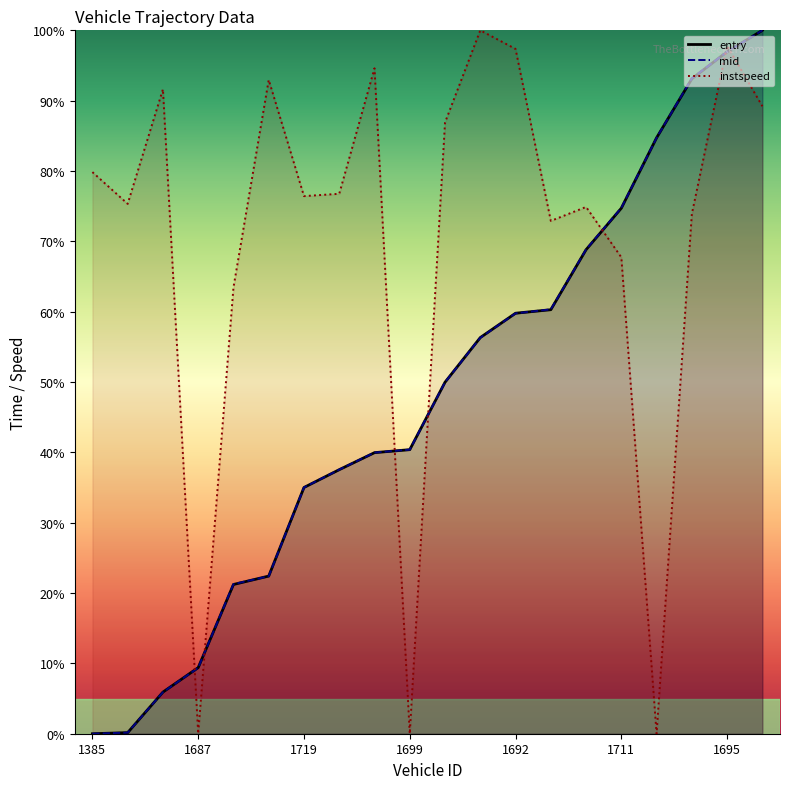

What is the difference between the maximum and minimum values in the mid series?

100.0